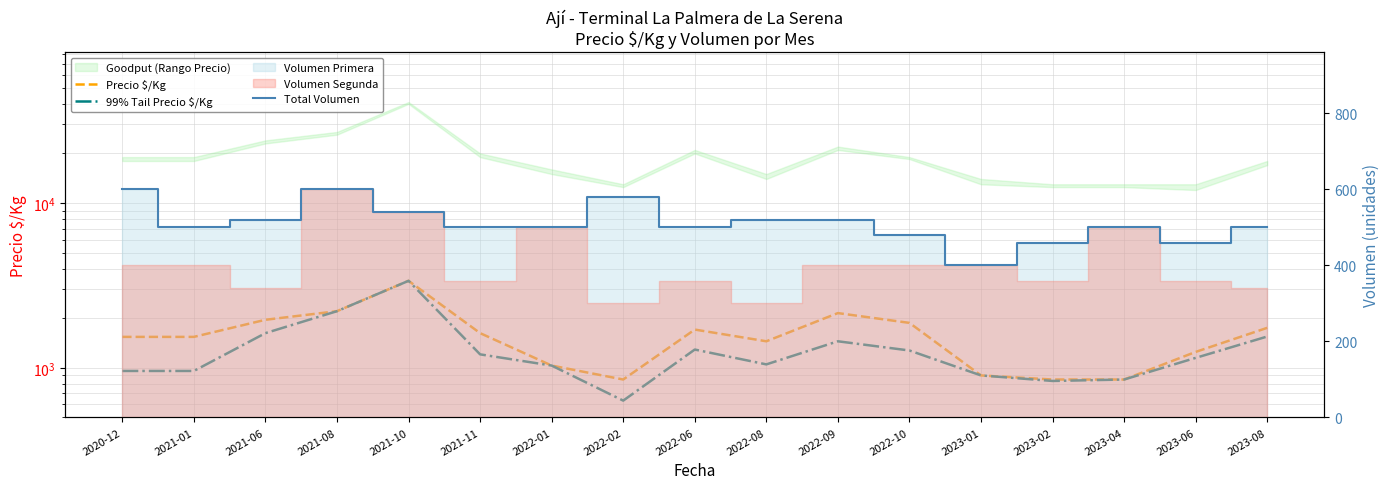

What position from the right is 2022-02?

10